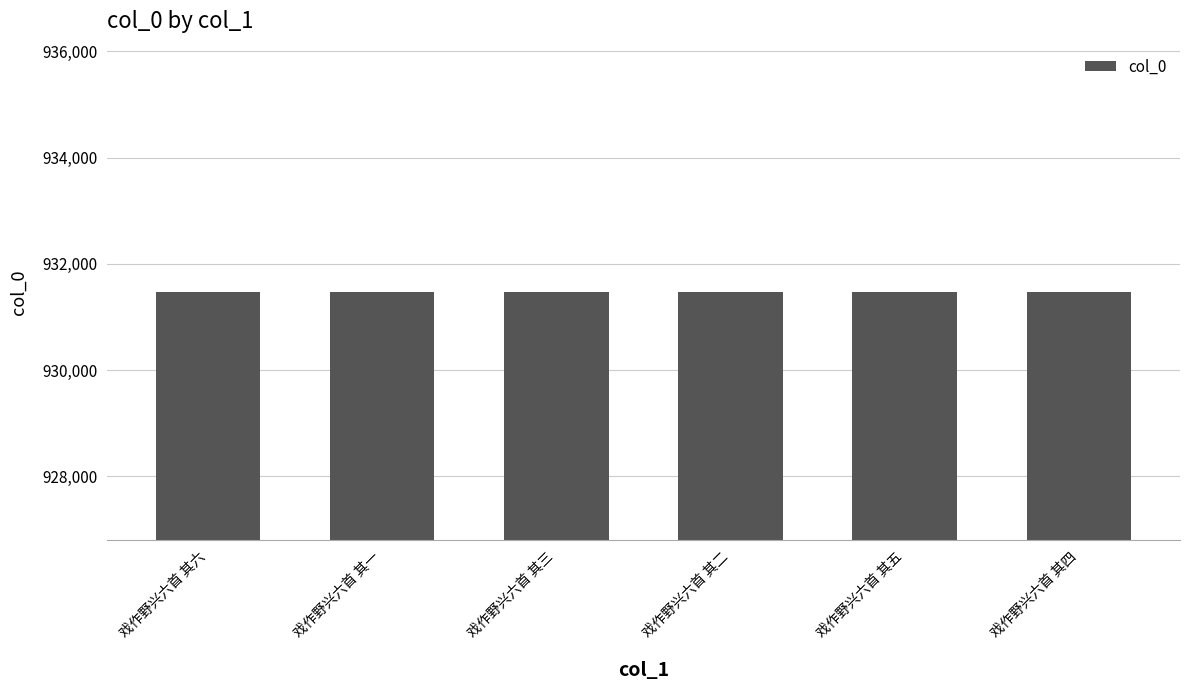

The chart shows a value of 931470 at 戏作野兴六首 其六. True or false?

True